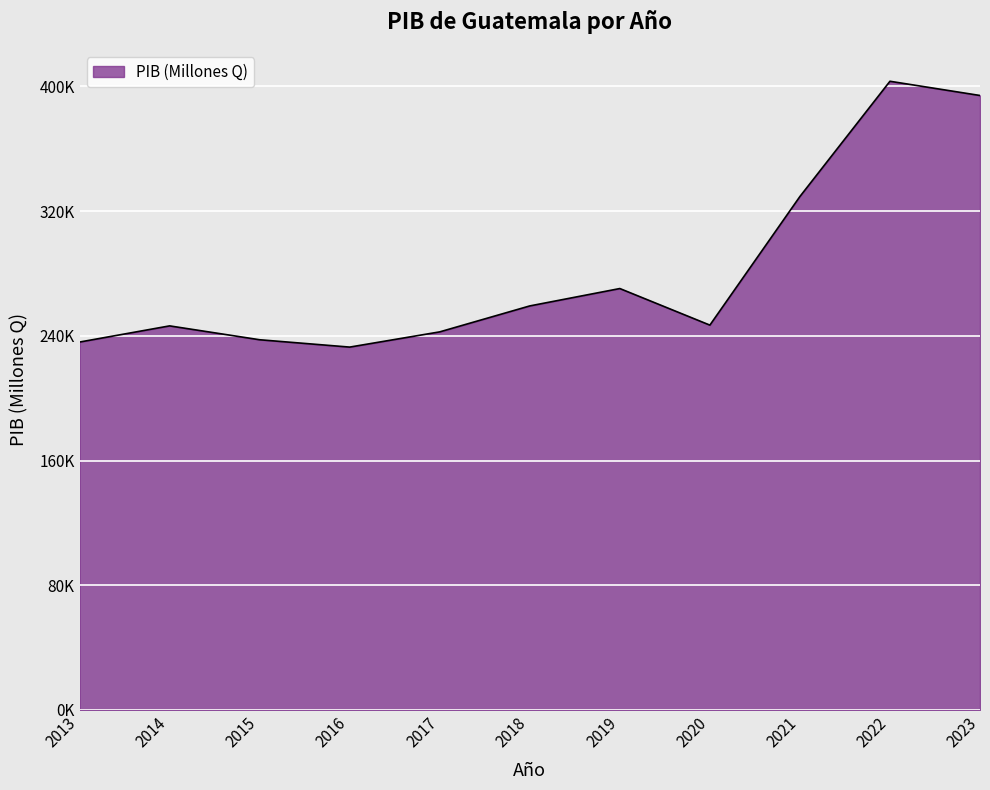

Is this an area chart (filled region under the line)?

Yes